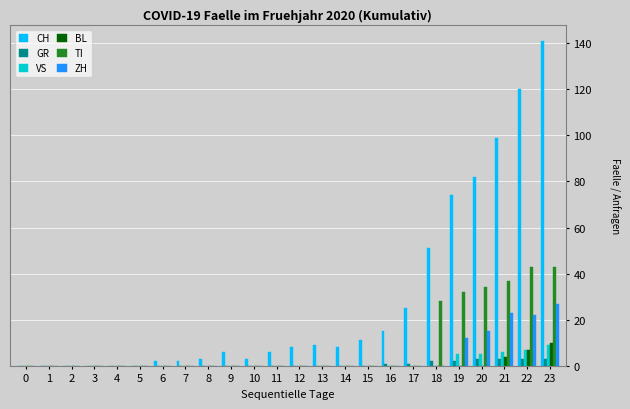

Count the number of data series in this chart.

6